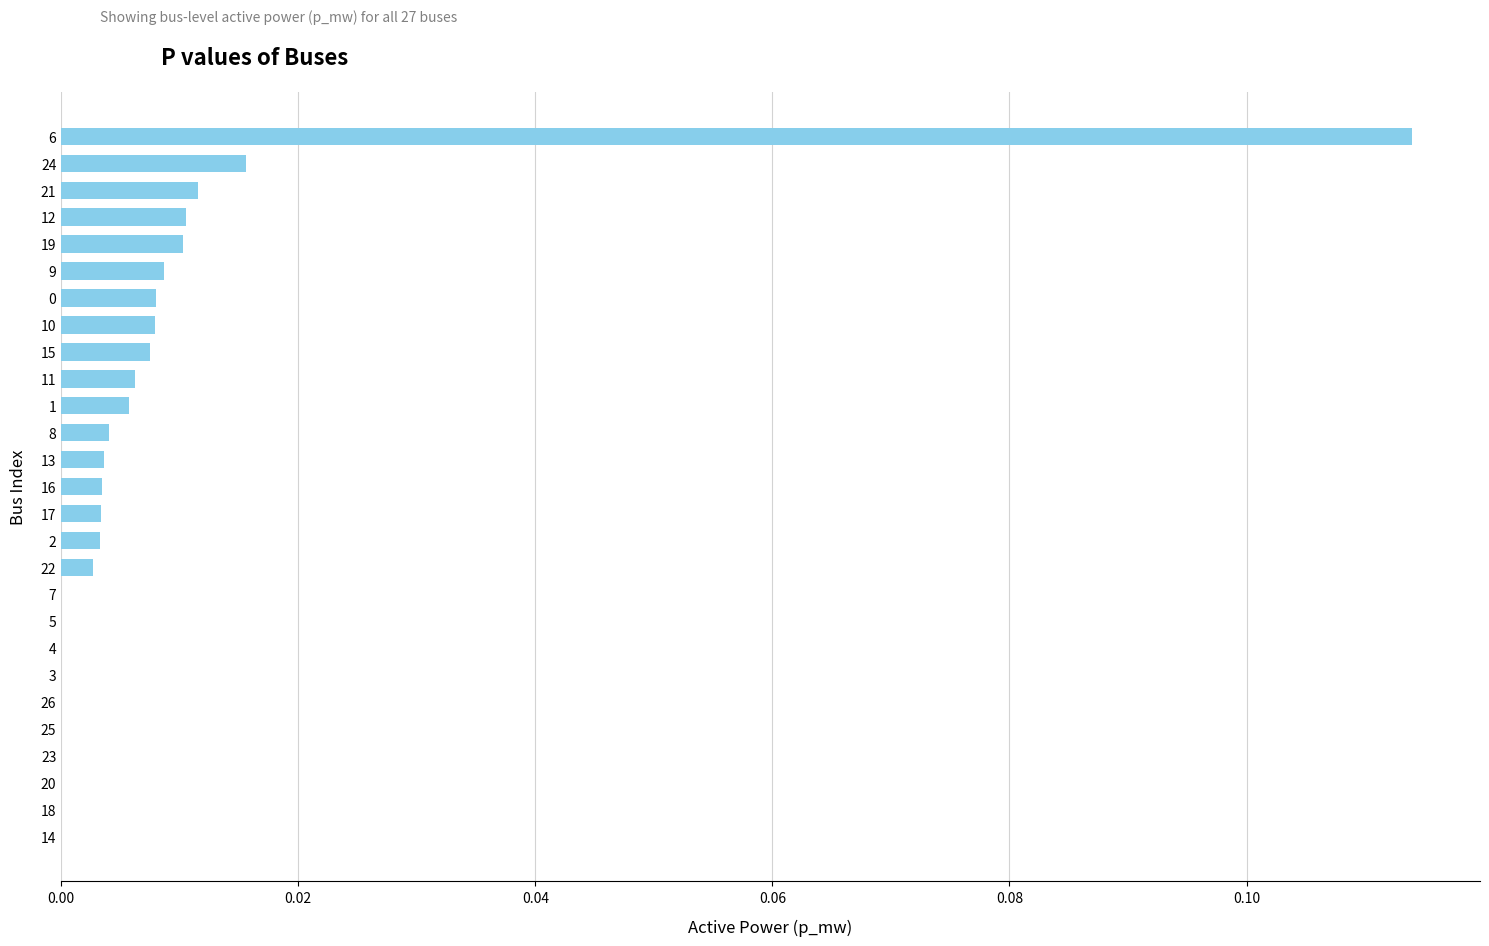

Which category has the highest value across all series?

6